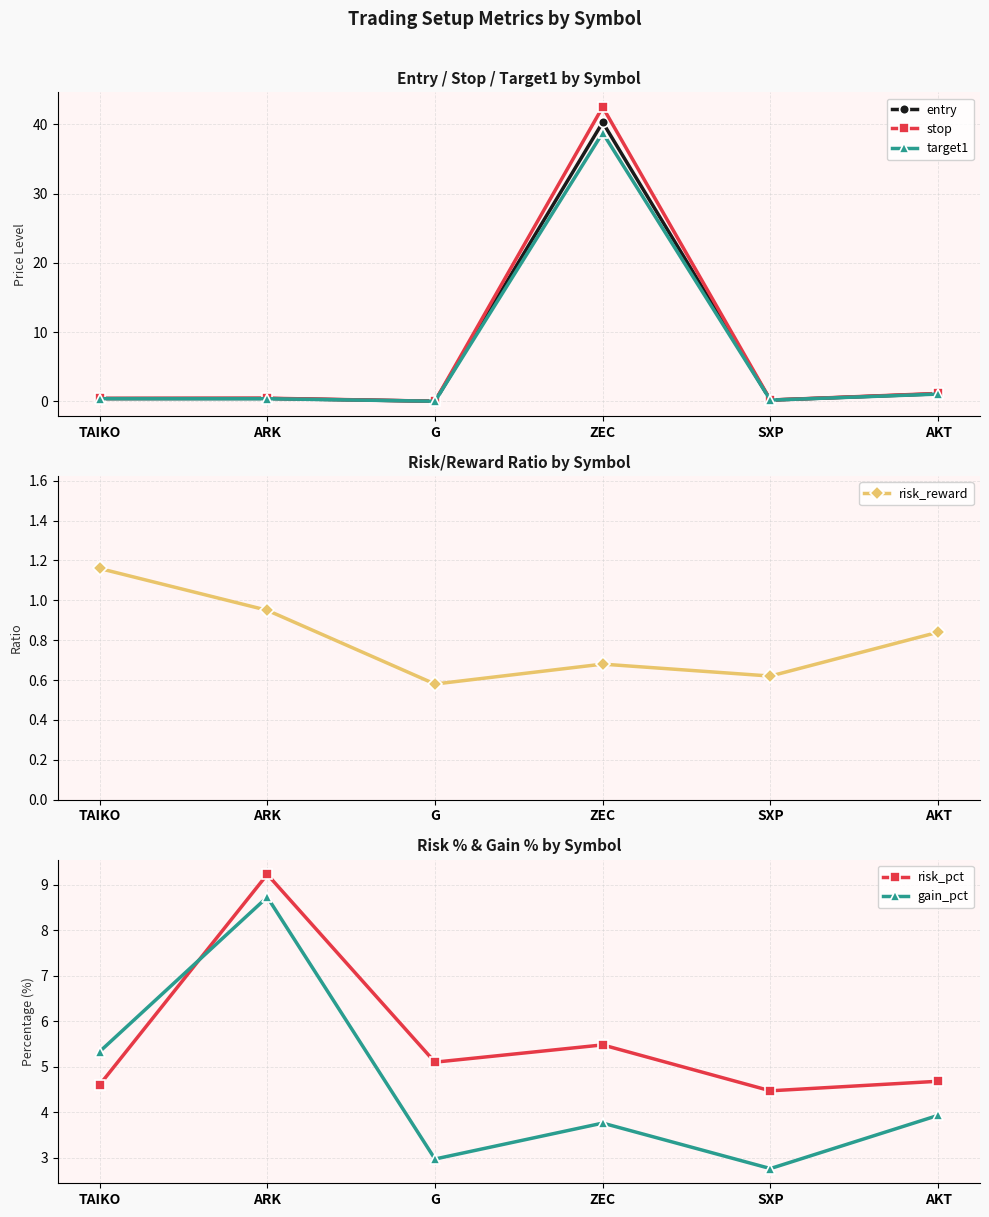

What is the sum of all gain_pct values?

27.5